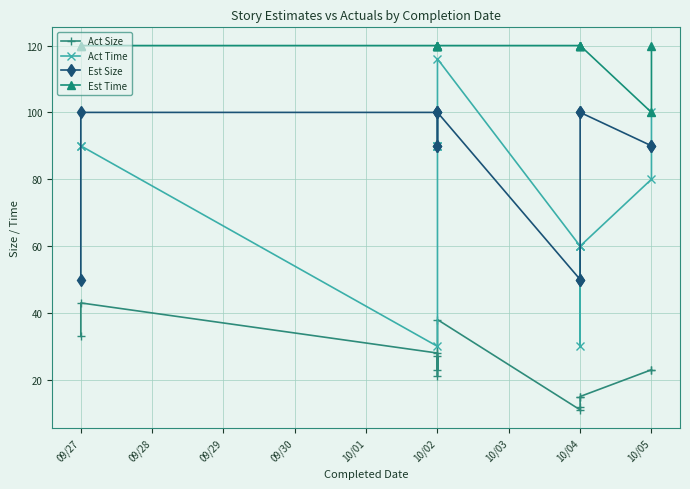

The Act Size series shows 63 at 10/02. True or false?

False